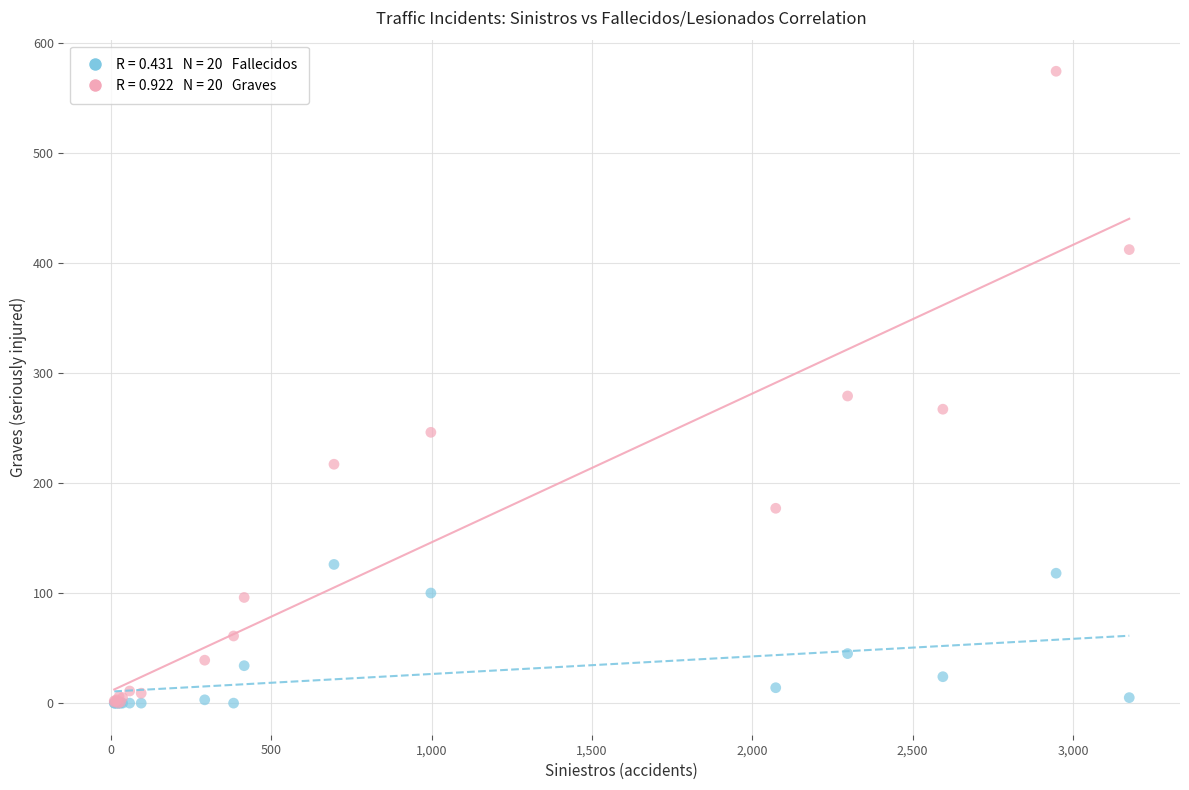

Across all series, what Y value is closest to 287?

279